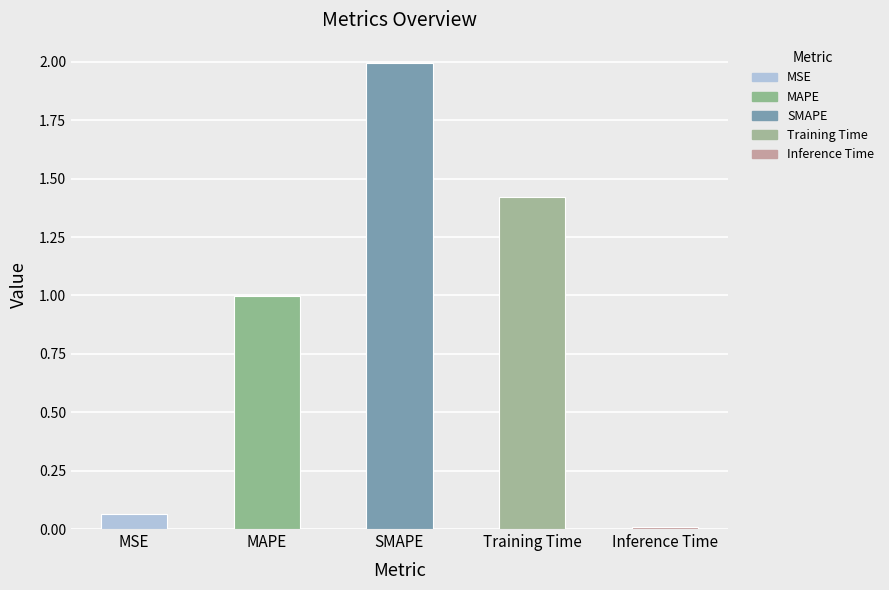

What is the change in value from SMAPE to Training Time?

-0.6